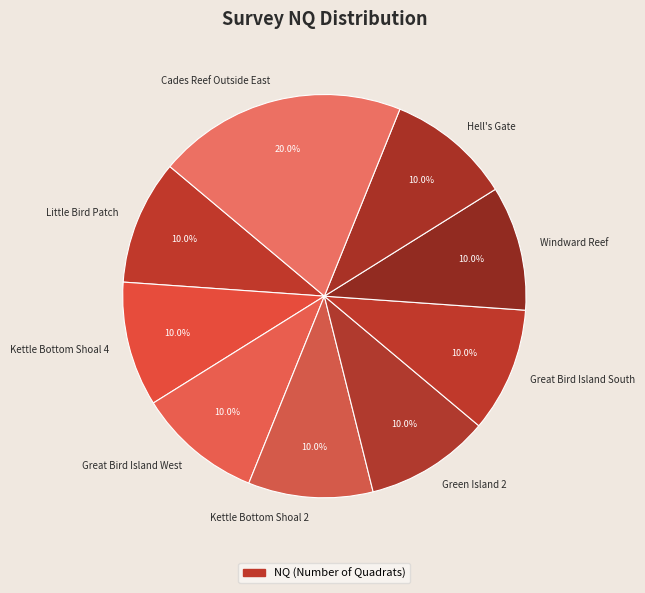

Between Cades Reef Outside East and Great Bird Island West, which is larger?

Cades Reef Outside East